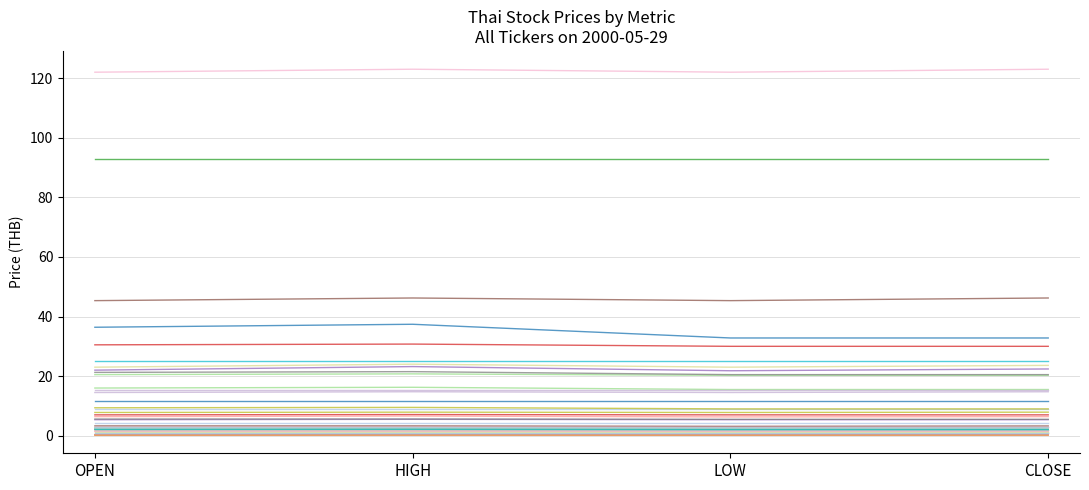

Is this an area chart (filled region under the line)?

No